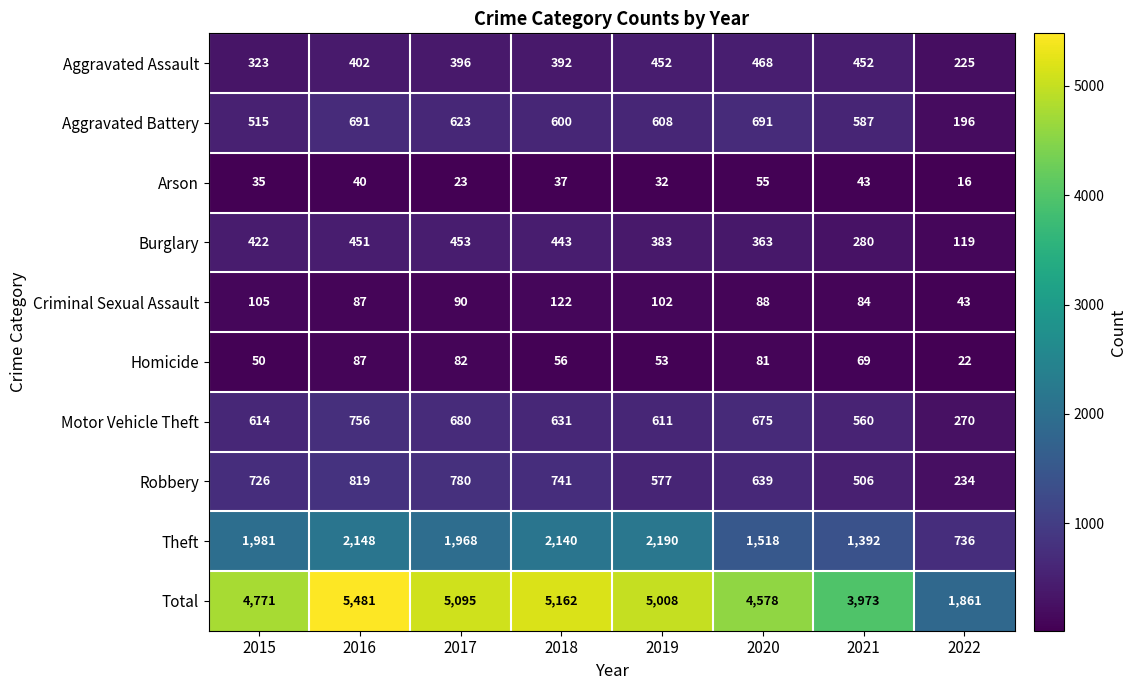

Which series has the largest range (max minus min)?

Total